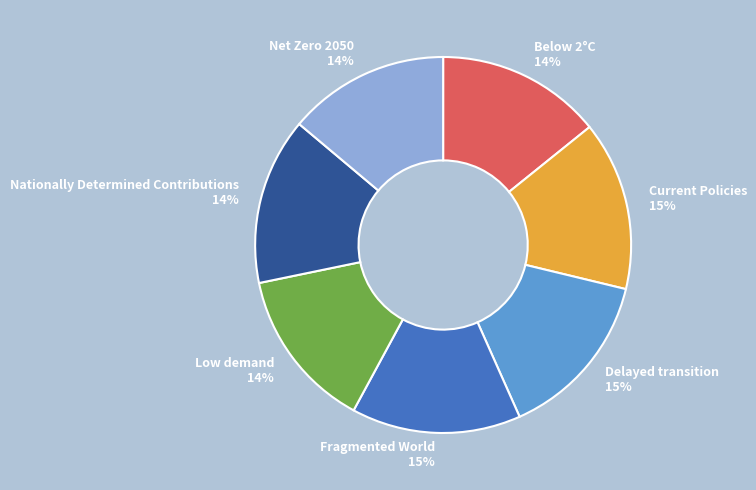

Is there any slice that represents more than half of the pie?

No